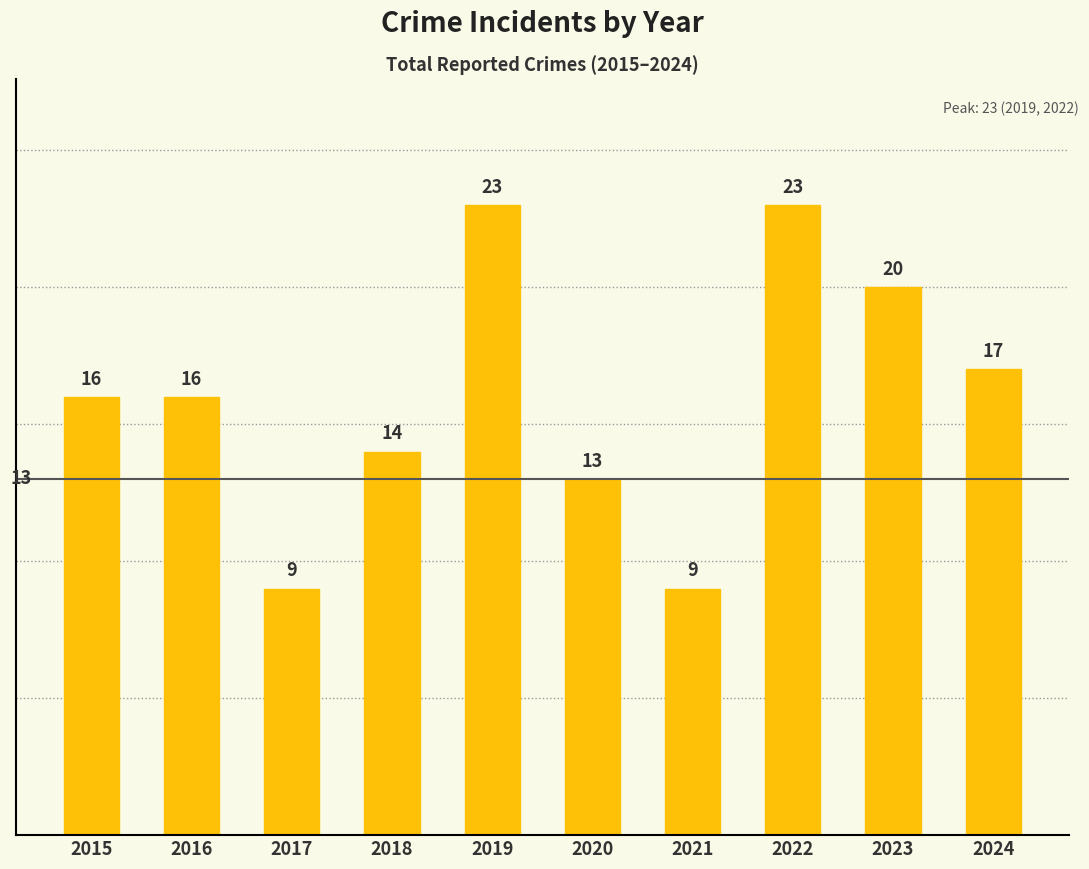

What is the smallest value displayed?

9